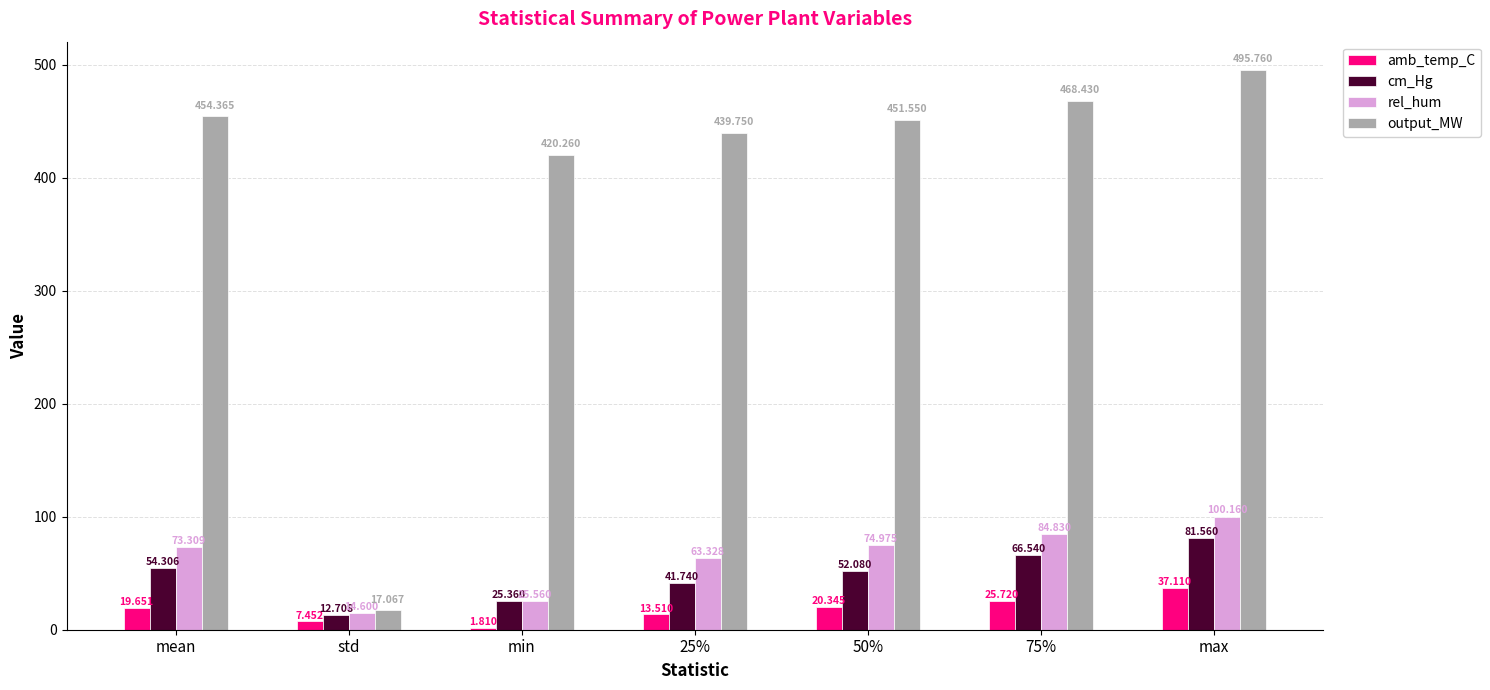

Which series has the largest range (max minus min)?

output_MW